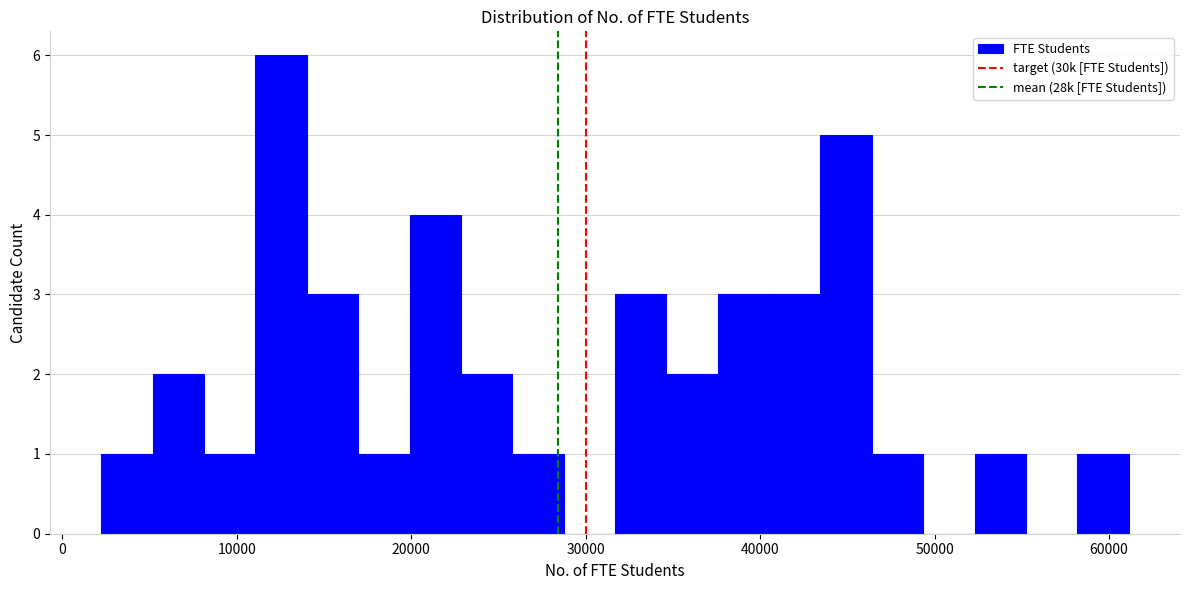

Around what value on the x-axis is the tallest bar? Give the approximate position of its centre, as read against the axis.

13000